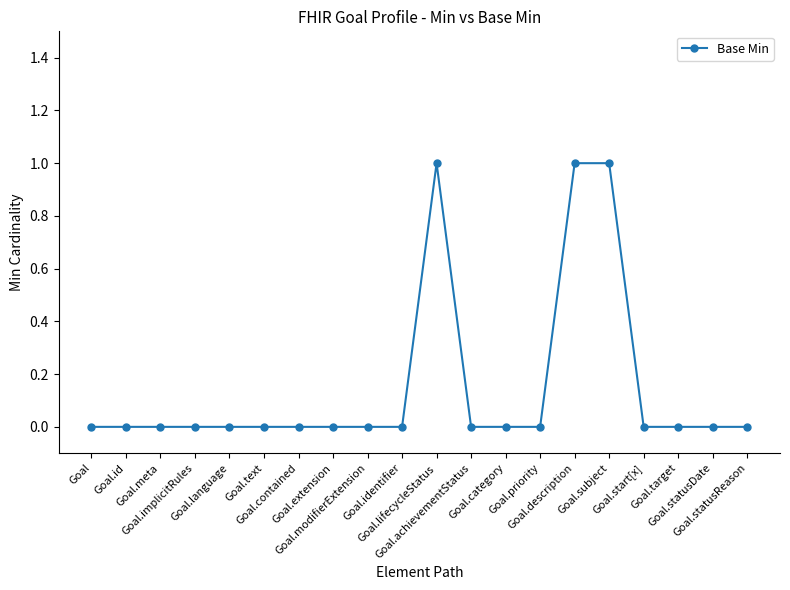

True or false: the data has more than 0 interior local peaks.

True